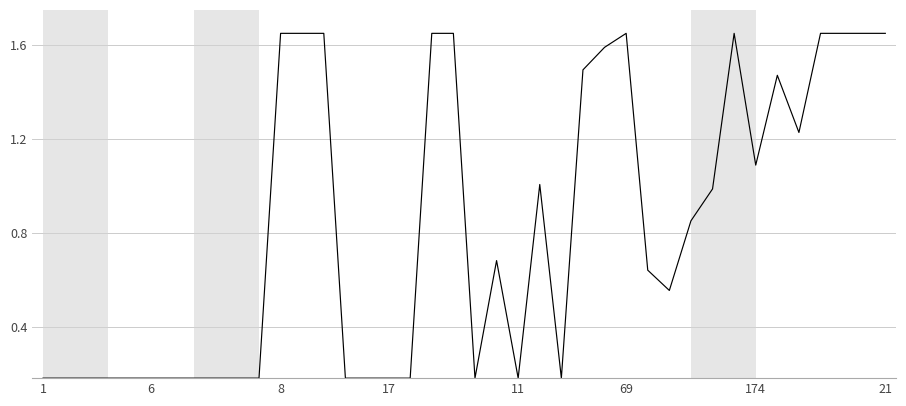

How many distinct data groups are displayed?

1